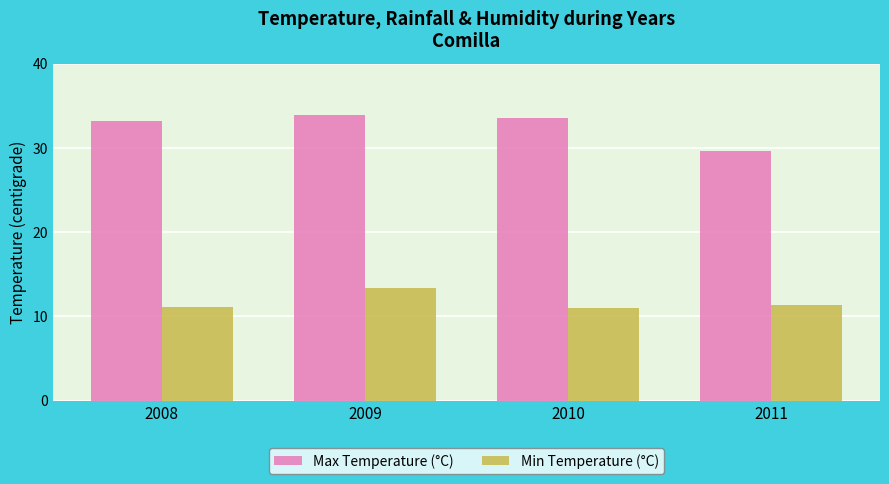

Rank the series at 2011 from lowest to highest value.

Min Temperature (°C), Max Temperature (°C)